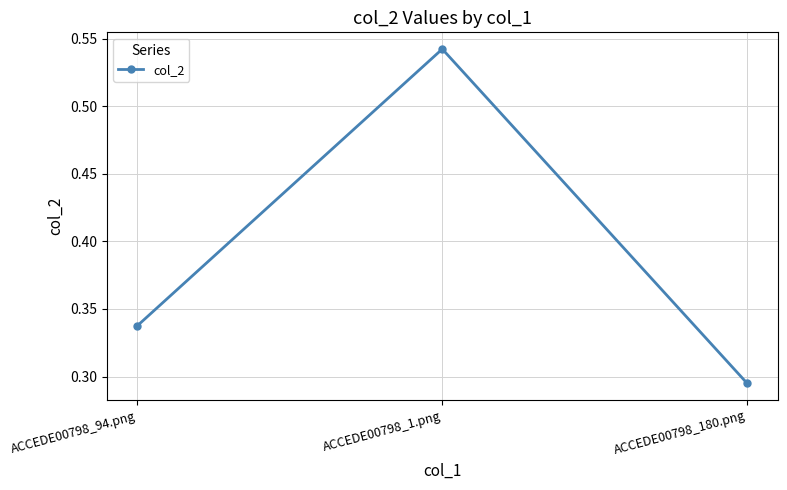

What is the difference between the values at ACCEDE00798_1.png and ACCEDE00798_180.png?

0.2